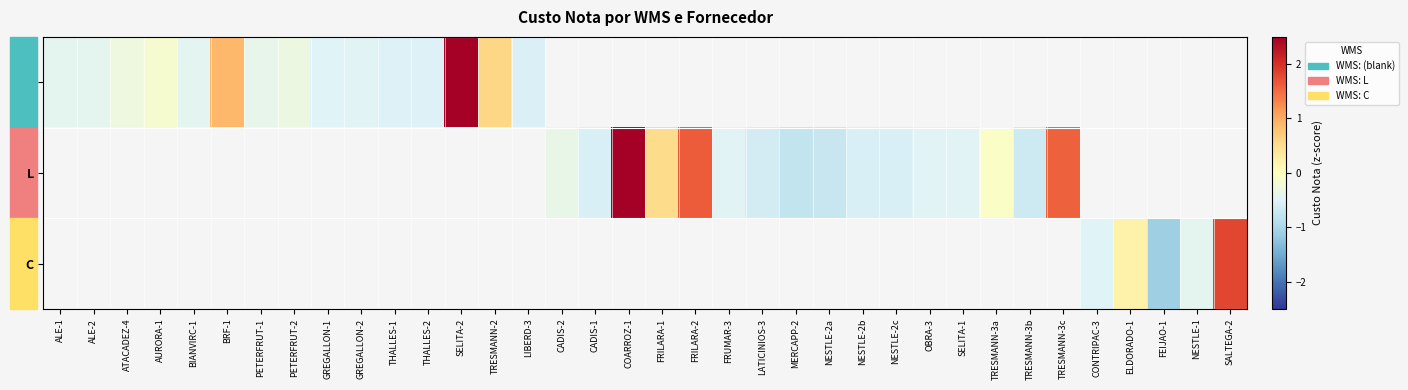

Rank the categories by C value from lowest to highest.

FEIJAO-1, ALE-1, ALE-2, ATACADEZ-4, AURORA-1, BIANVIRC-1, BRF-1, PETERFRUT-1, PETERFRUT-2, GREGALLON-1, GREGALLON-2, THALLES-1, THALLES-2, SELITA-2, TRESMANN-2, LIBERD-3, CADIS-2, CADIS-1, COARROZ-1, FRILARA-1, FRILARA-2, FRUMAR-3, LATICINIOS-3, MERCAPP-2, NESTLE-2a, NESTLE-2b, NESTLE-2c, OBRA-3, SELITA-1, TRESMANN-3a, TRESMANN-3b, TRESMANN-3c, CONTRIPAC-3, NESTLE-1, ELDORADO-1, SALTEGA-2